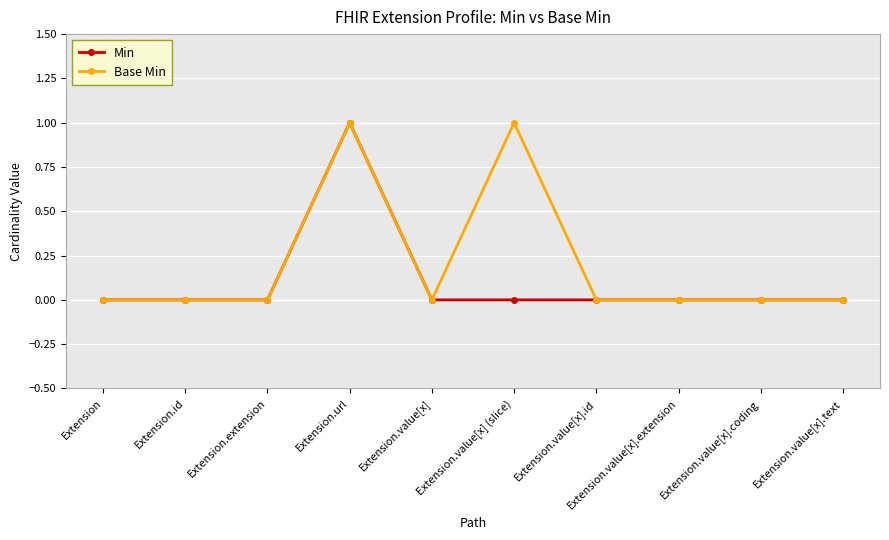

True or false: Base Min has a value of 0 at Extension.value[x].

True